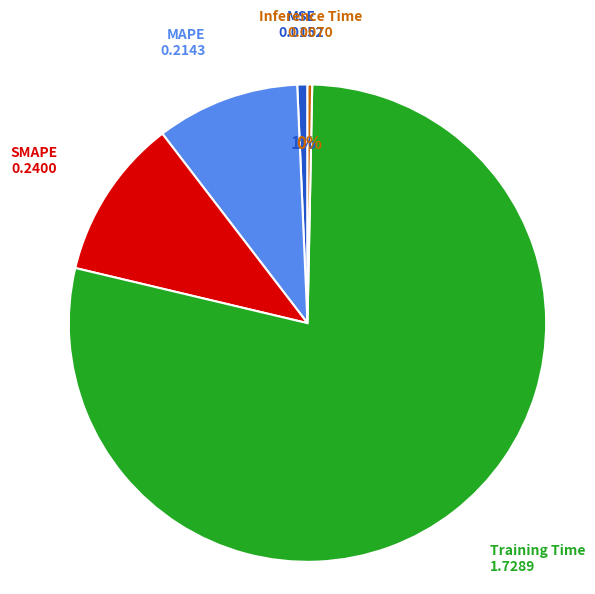

Do SMAPE and Inference Time together represent more than half of the pie?

No